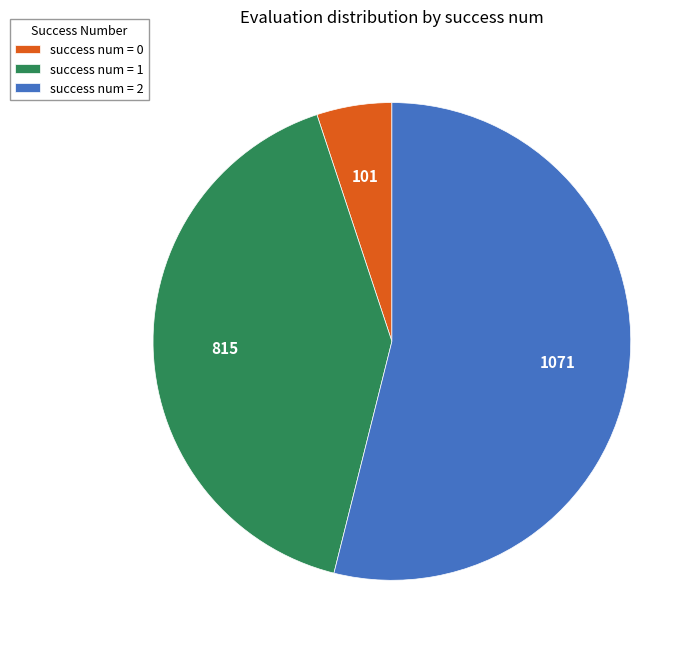

Does success num = 2 represent more than half of the total?

Yes